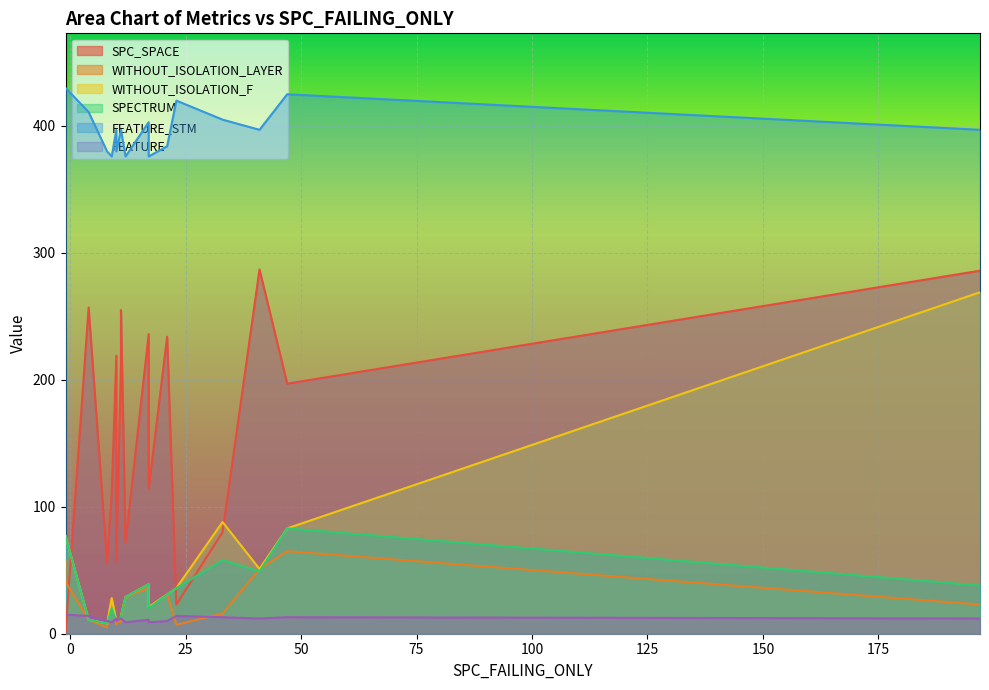

Rank the series by their maximum value, from highest to lowest.

FEATURE_STM, SPC_SPACE, WITHOUT_ISOLATION_F, SPECTRUM, WITHOUT_ISOLATION_LAYER, FEATURE